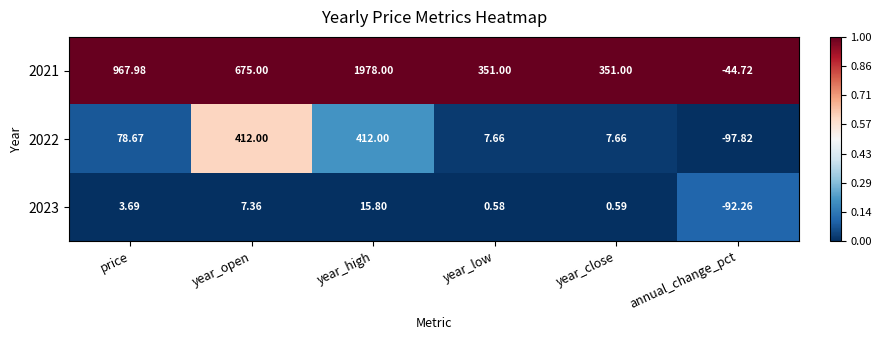

Is the value of 2023 at year_close greater than the value of 2022 at year_low?

No